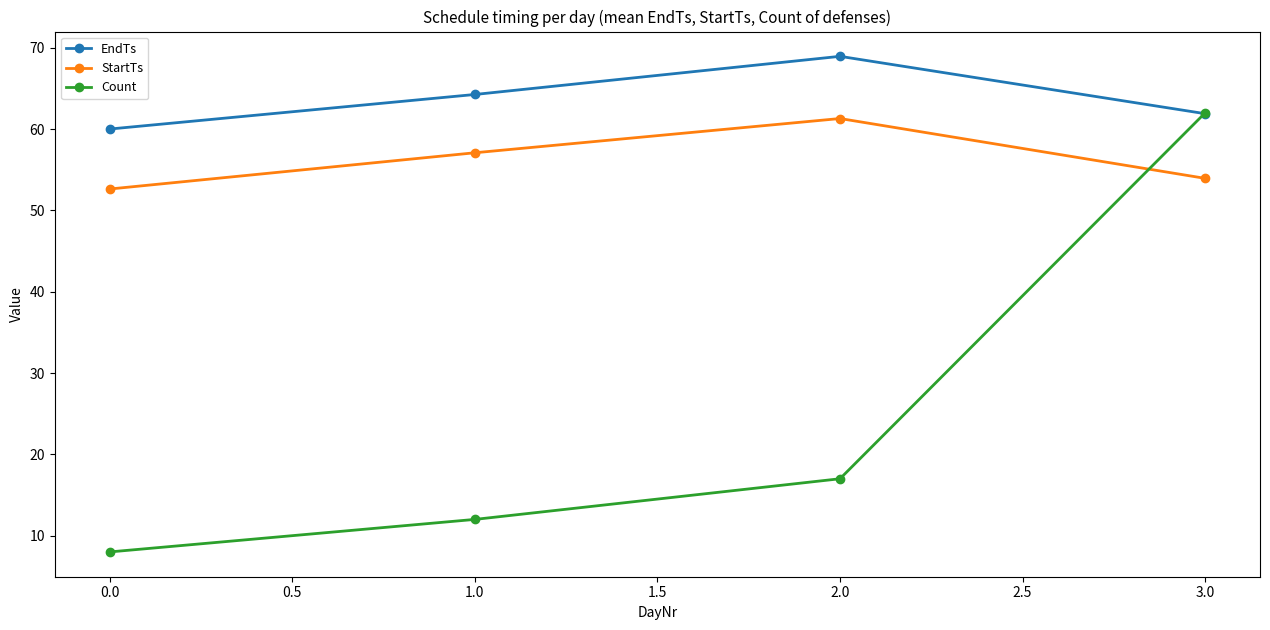

Which series has the largest total across all categories?

EndTs